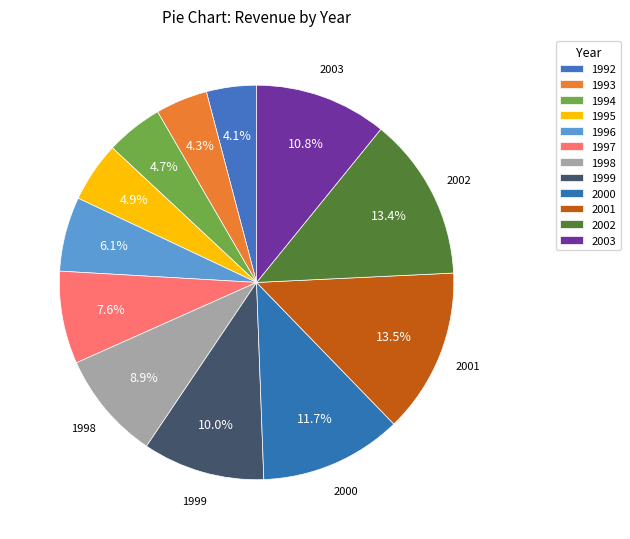

What is the ratio of the value at 1996 to the value at 1997?

0.8